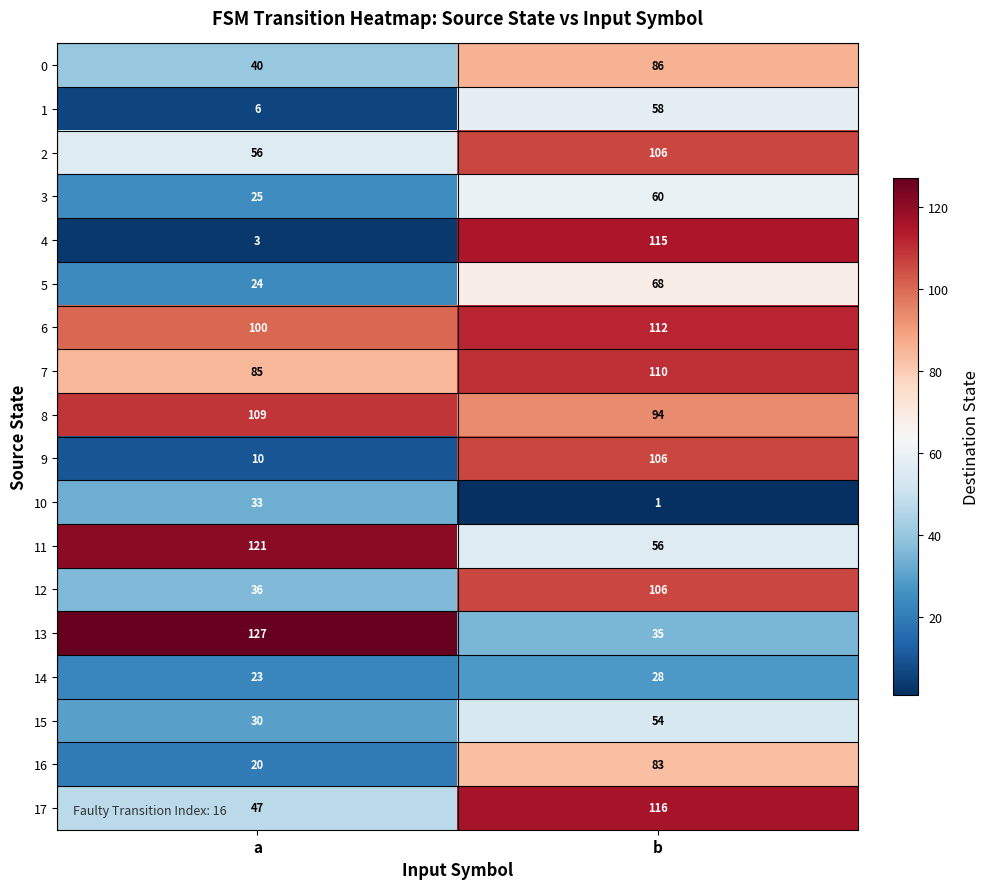

Which series has the largest total across all categories?

6